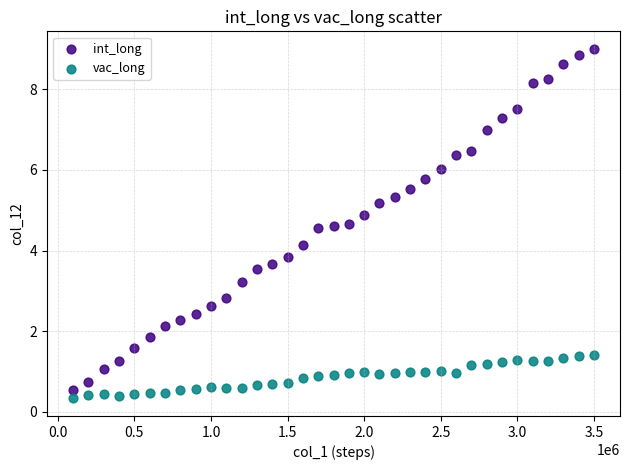

Which series contains the highest Y value?

int_long